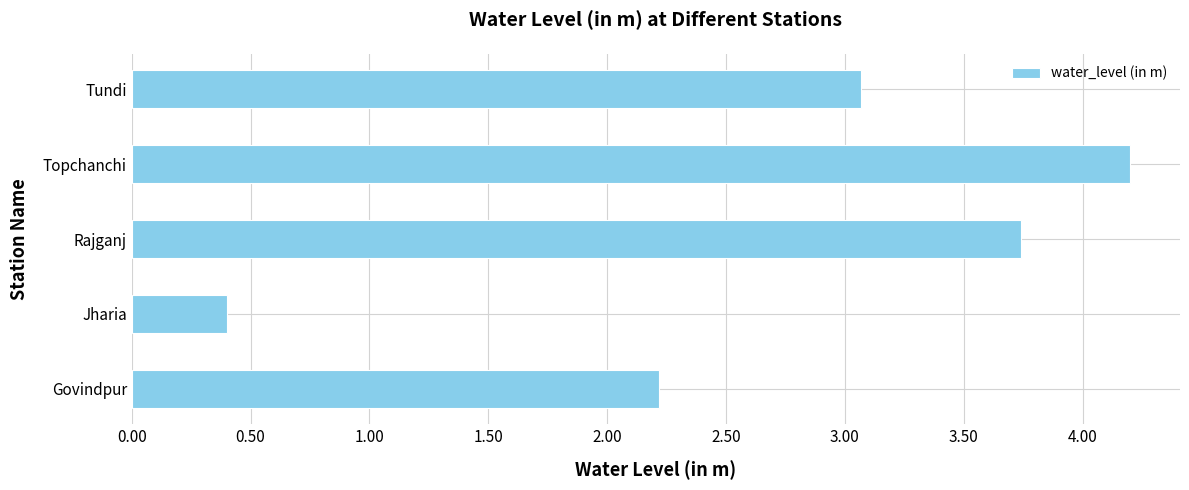

Are the bars grouped side by side (vs. stacked)?

No